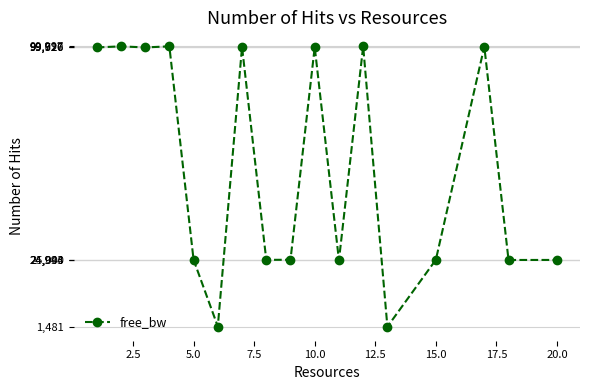

What is the value of the 15th point from the left?

99925.9